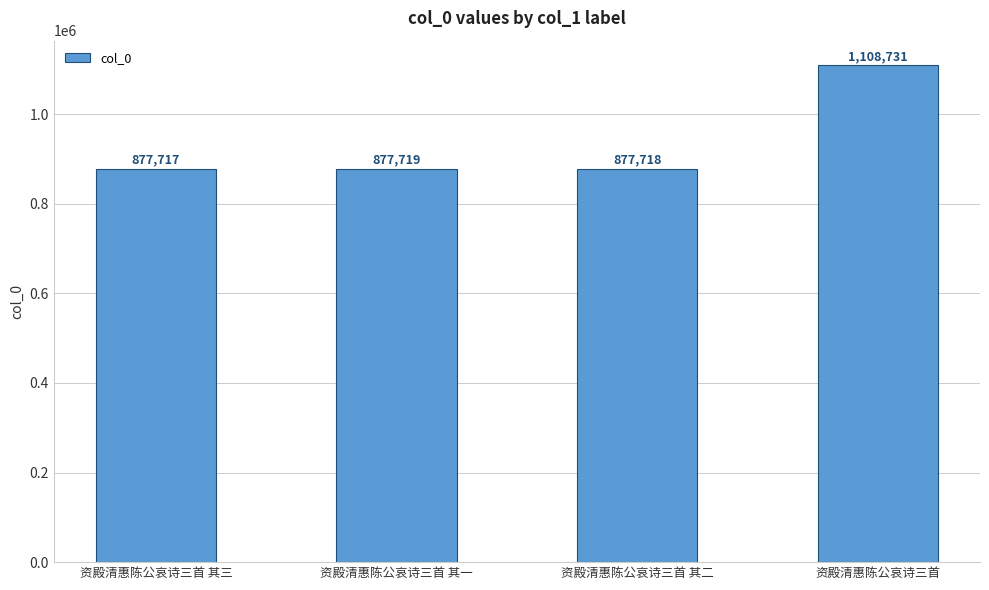

What is the label of the 3rd bar from the left?

资殿清惠陈公哀诗三首 其二